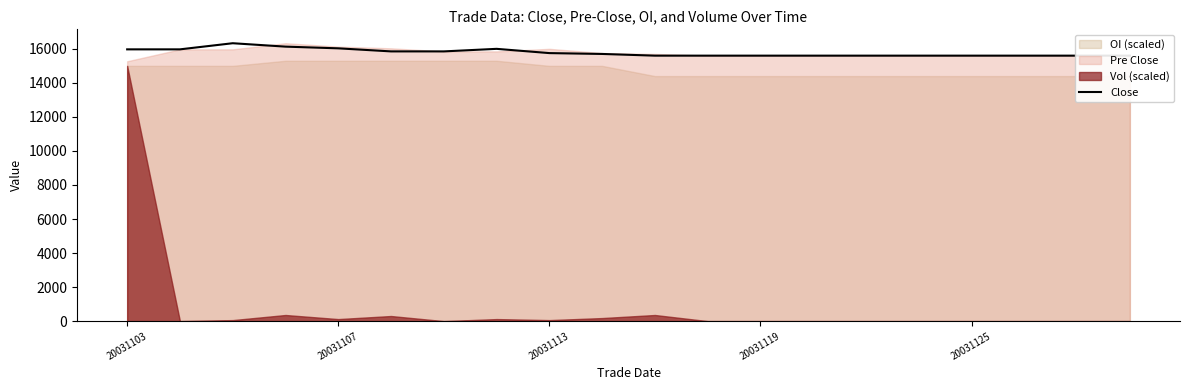

Which has a higher value, 19 or 16?

19